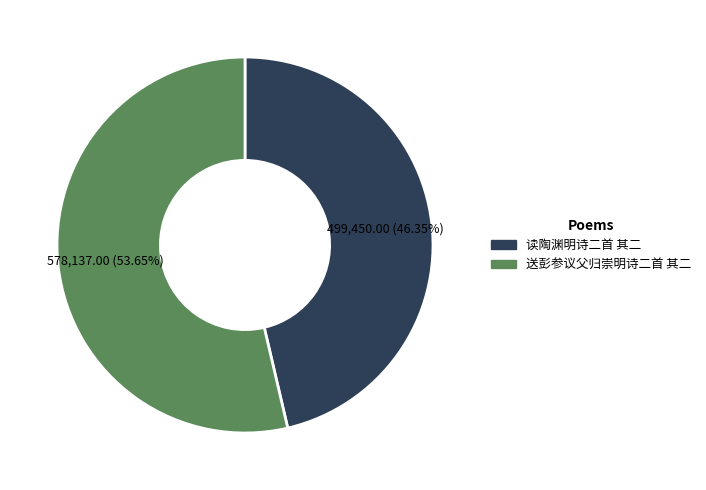

Which slice is the largest?

送彭参议父归崇明诗二首 其二